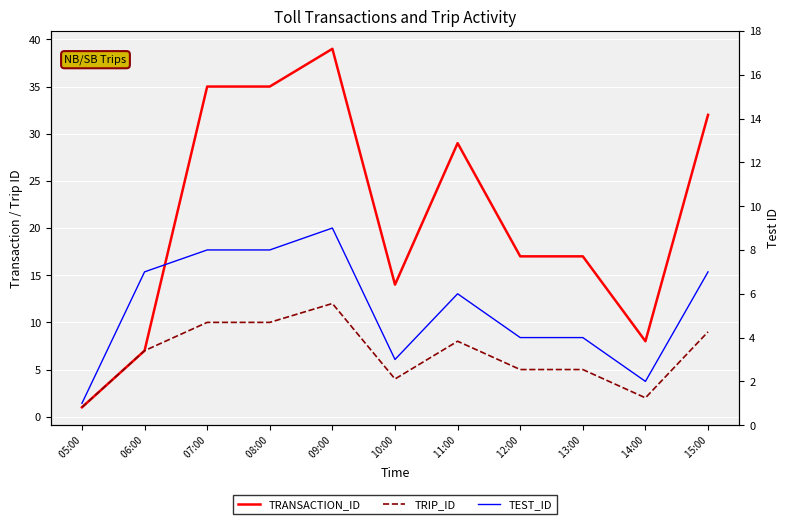

List the labels in order of TRANSACTION_ID value, smallest first.

 05:00,  06:00,  14:00,  10:00,  12:00,  13:00,  11:00,  15:00,  07:00,  08:00,  09:00